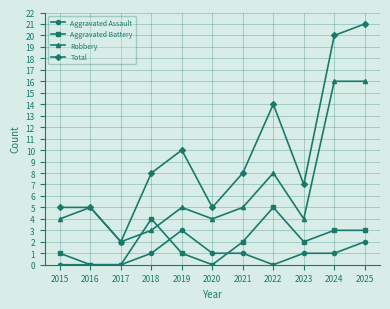

Does the chart display data point markers on the line(s)?

Yes